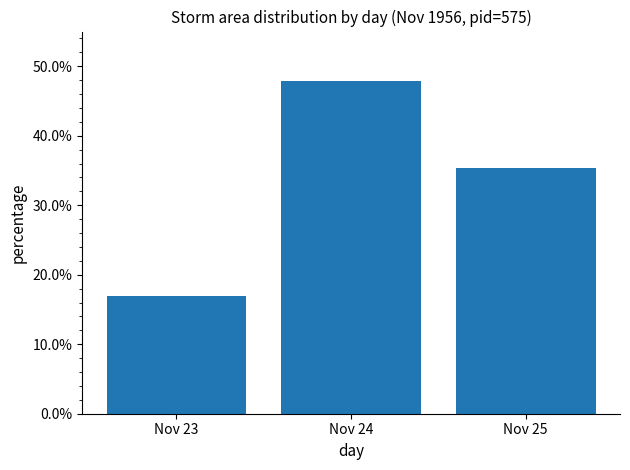

True or false: the data shows 0.4 at Nov 25.

True